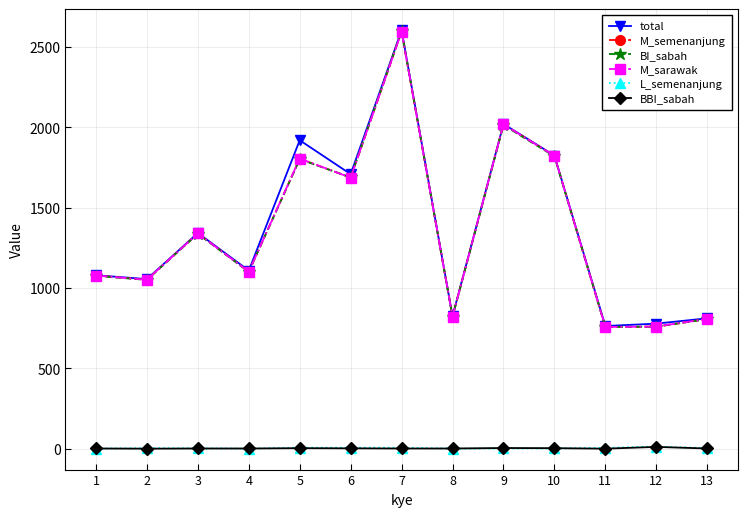

Which series changed the most between 9 and 10?

total